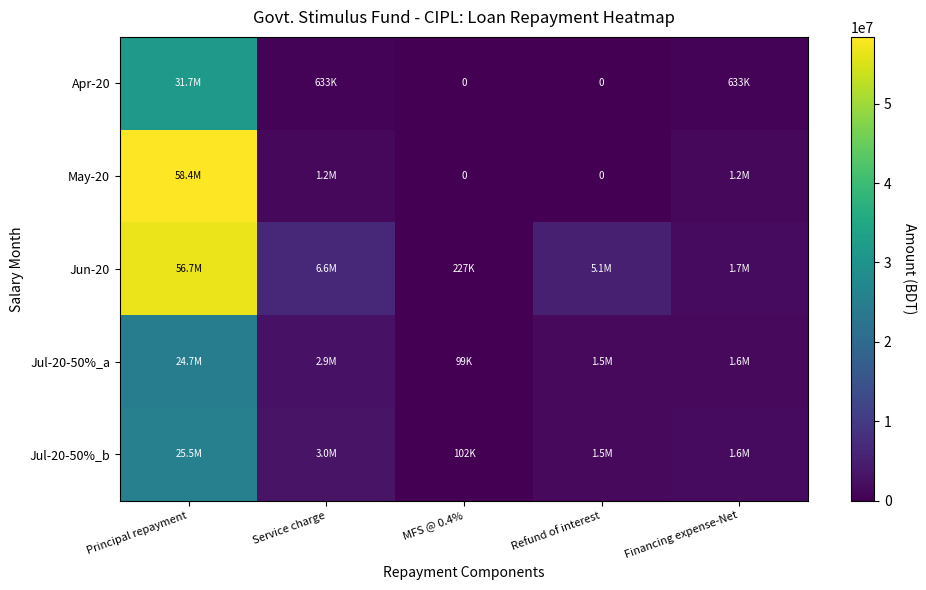

Read the Jul-20-50%_a value at Principal repayment.

24670180.1